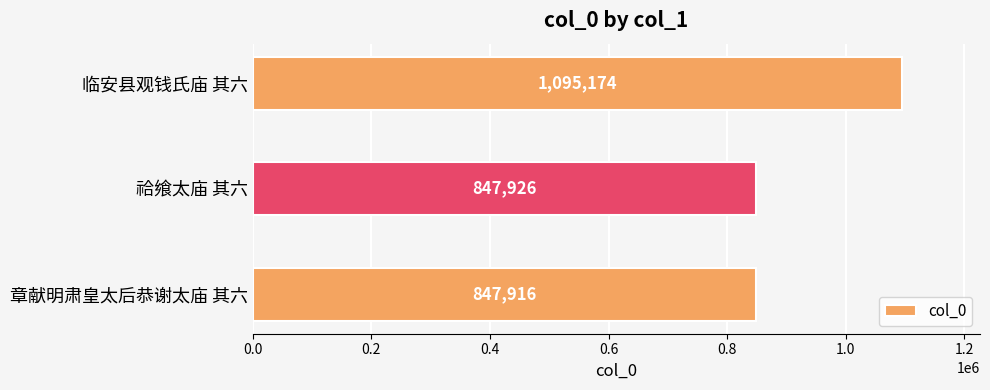

What is the difference between the maximum and second lowest values?

247248